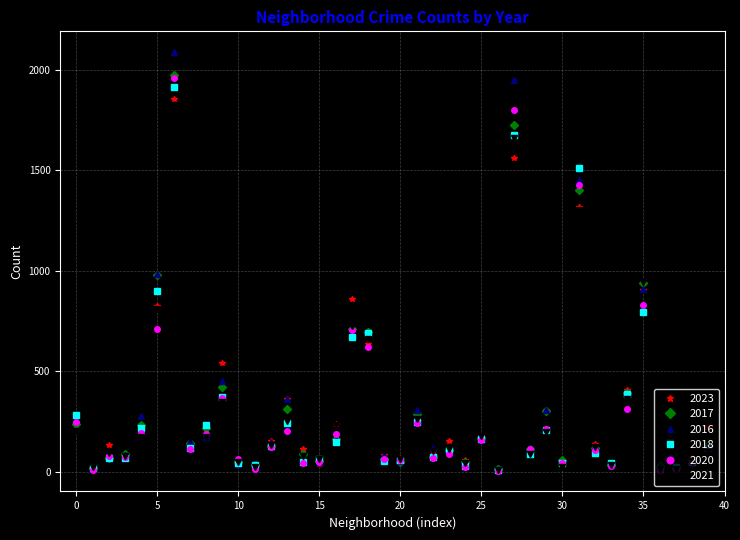

At how many categories does at least one series exceed 1211?

3